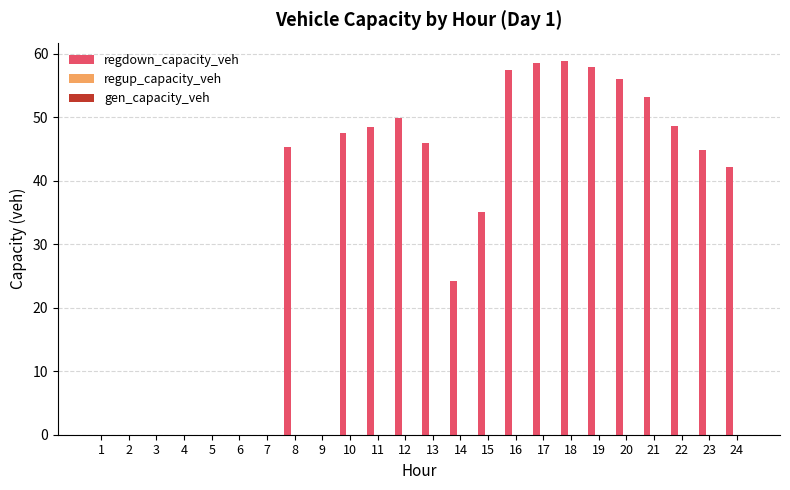

Which has a higher value, 1 or 12?

12